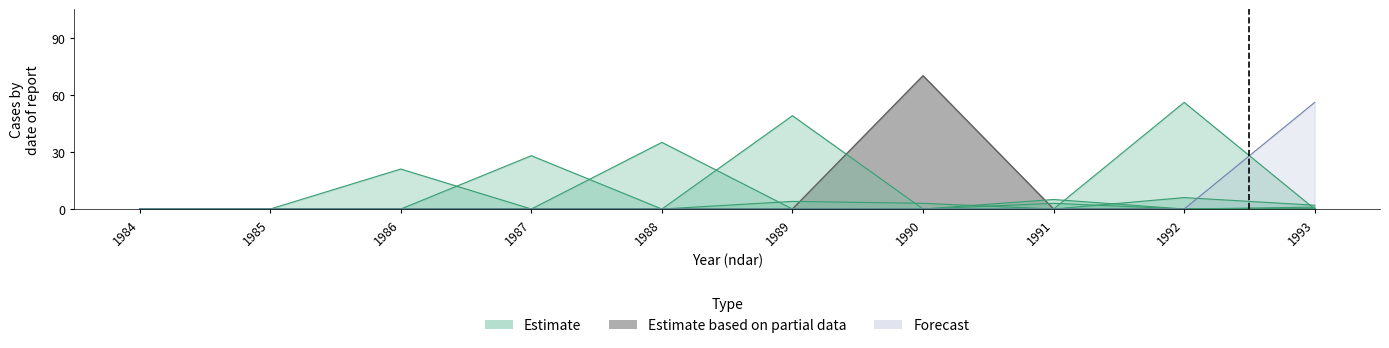

Which has a higher value, 1988 or 1987?

1988